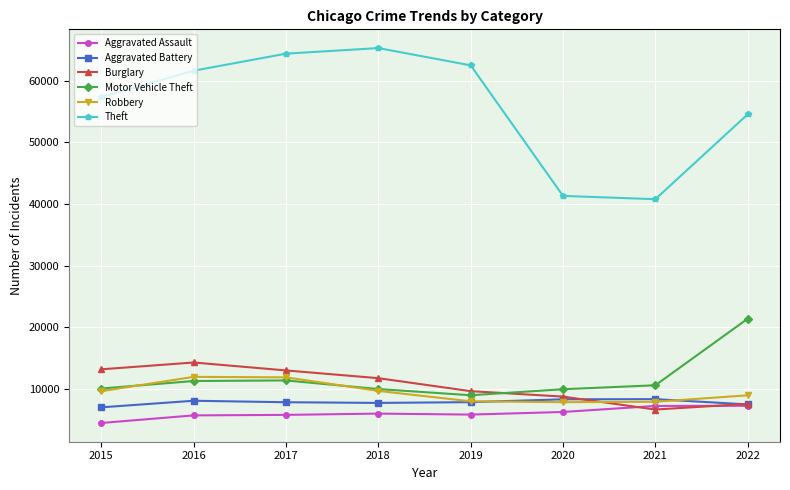

Which series has the largest range (max minus min)?

Theft